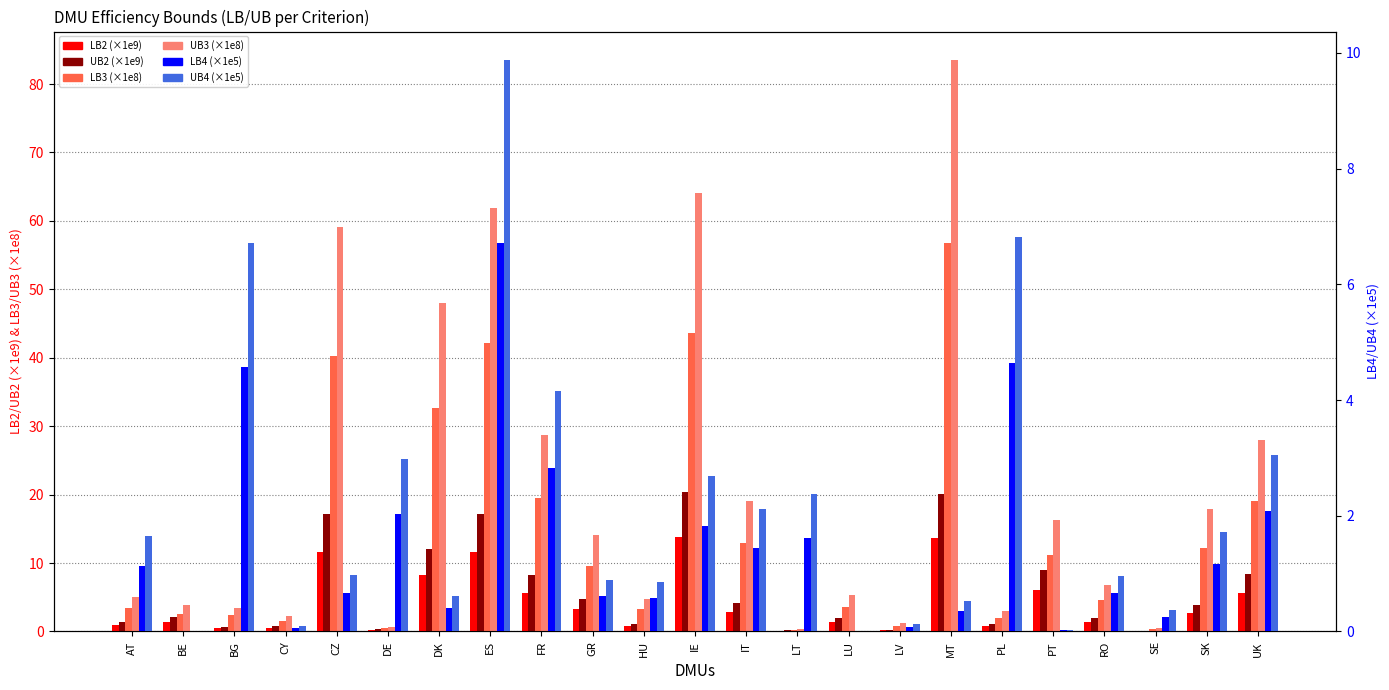

Reading left to right, transcribe all the data shown in this chart.

LB2 (×1e9): 0.9	1.4	0.5	0.5	11.6	0.2	8.2	11.7	5.6	3.3	0.8	13.9	2.8	0.1	1.4	0.1	13.7	0.8	6.1	1.4	0.1	2.6	5.7
UB2 (×1e9): 1.3	2.1	0.7	0.8	17.1	0.3	12.1	17.1	8.2	4.8	1.1	20.4	4.1	0.2	2.0	0.2	20.1	1.1	8.9	2.0	0.1	3.9	8.3
LB3 (×1e8): 3.4	2.6	2.4	1.5	40.2	0.4	32.7	42.1	19.5	9.6	3.2	43.6	13.0	0.2	3.6	0.9	56.8	2.0	11.1	4.6	0.3	12.1	19.1
UB3 (×1e8): 5.0	3.8	3.5	2.2	59.1	0.7	48.0	61.8	28.7	14.1	4.8	64.0	19.1	0.3	5.3	1.3	83.5	3.0	16.3	6.8	0.5	17.8	28.0
LB4 (×1e5): 1.1	0.0	4.6	0.1	0.7	2.0	0.4	6.7	2.8	0.6	0.6	1.8	1.4	1.6	0.0	0.1	0.4	4.6	0.0	0.7	0.3	1.2	2.1
UB4 (×1e5): 1.7	0.0	6.7	0.1	1.0	3.0	0.6	9.9	4.2	0.9	0.9	2.7	2.1	2.4	0.0	0.1	0.5	6.8	0.0	1.0	0.4	1.7	3.1